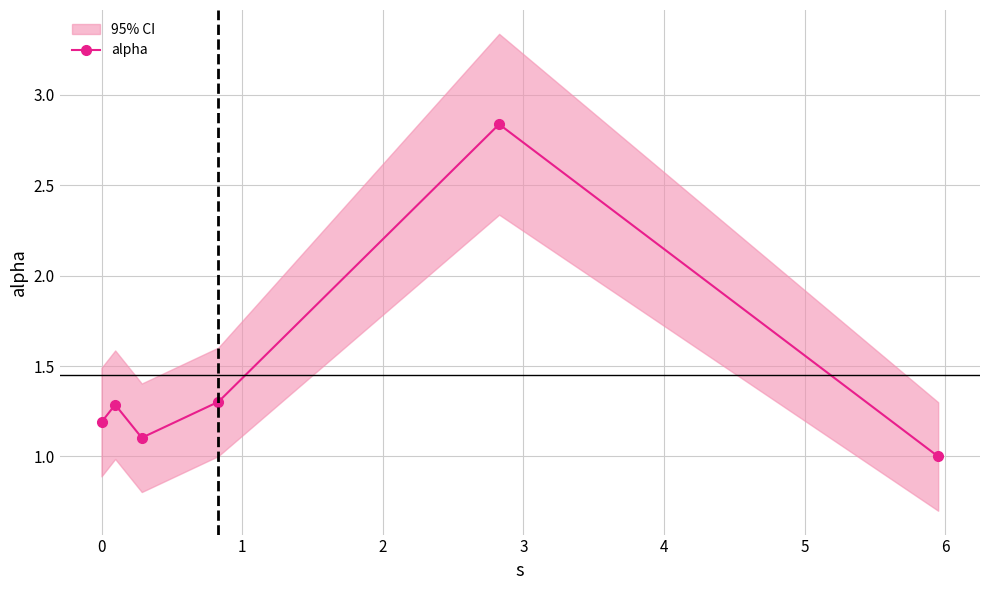

What is the minimum value for alpha?

1.0